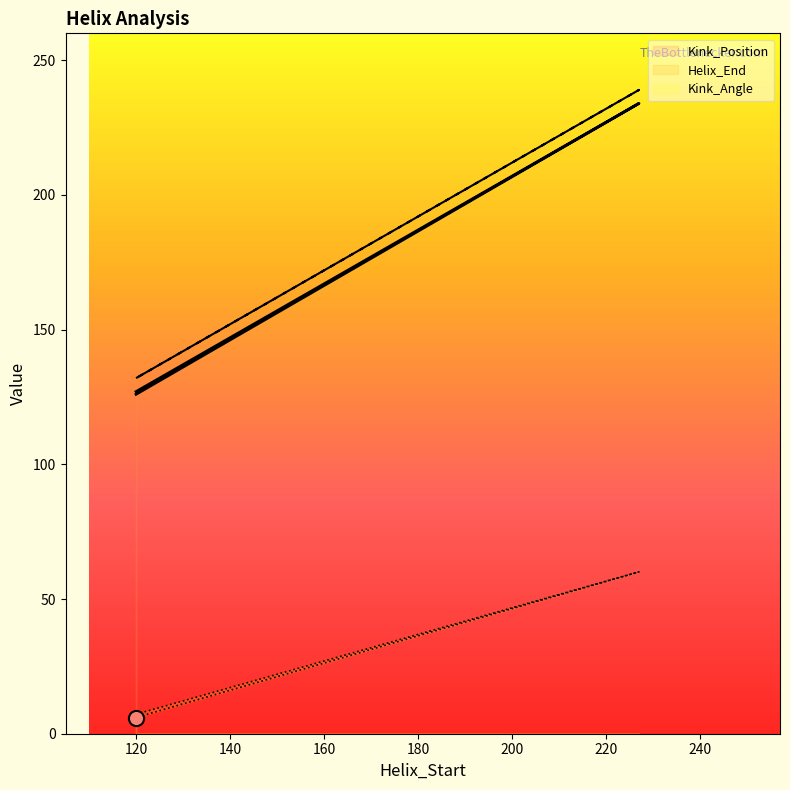

Is the value of Kink_Angle at 227 greater than the value of Kink_Position at 227?

No